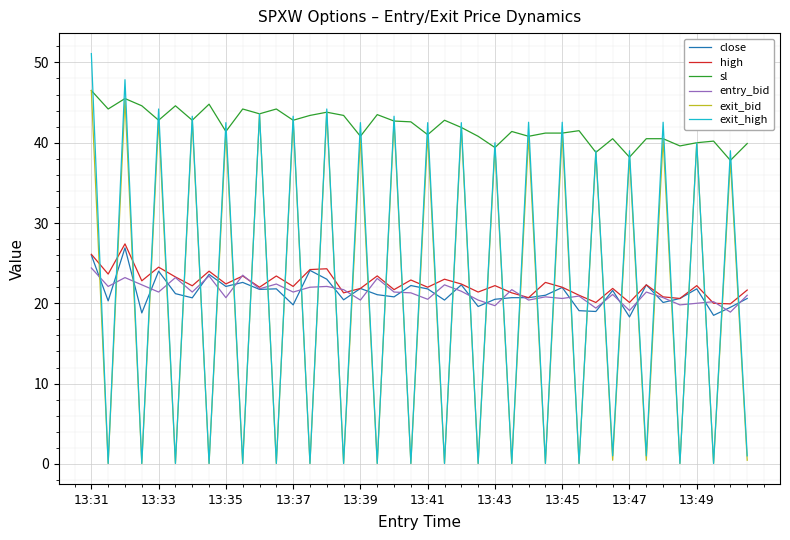

Does the chart have visible grid lines?

Yes